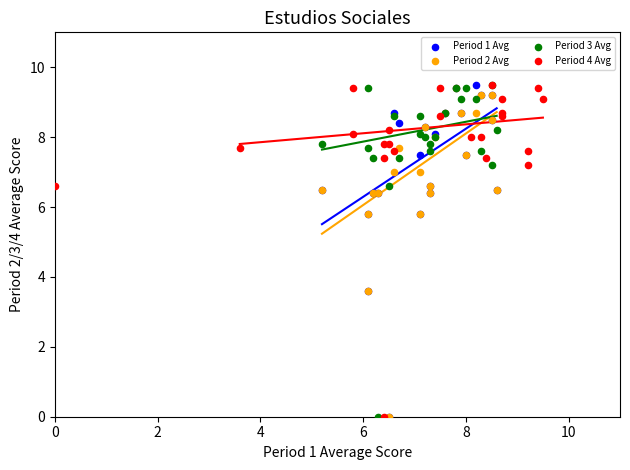

What are all the series names shown in the legend?

Period 1 Avg, Period 2 Avg, Period 3 Avg, Period 4 Avg